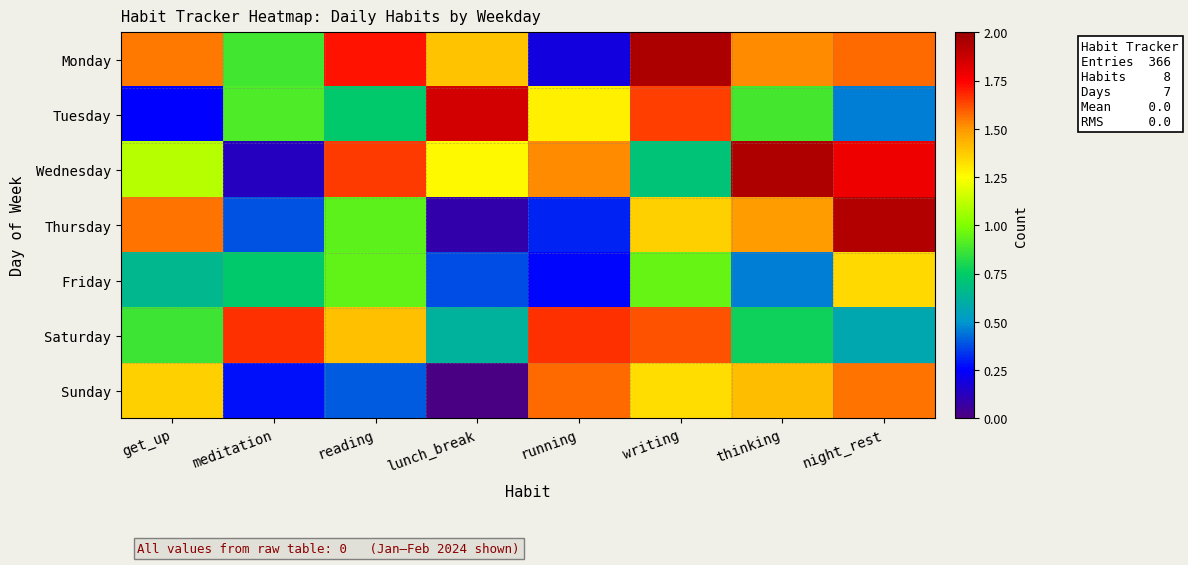

At which category is the sum across all series the highest?

writing